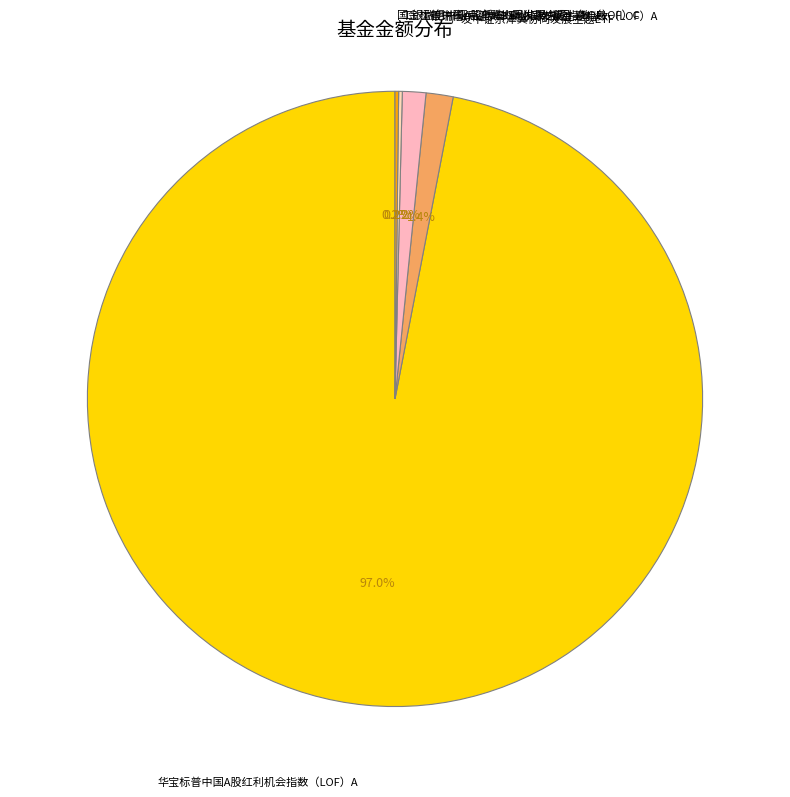

What is the largest slice in the pie chart?

华宝标普中国A股红利机会指数（LOF）A